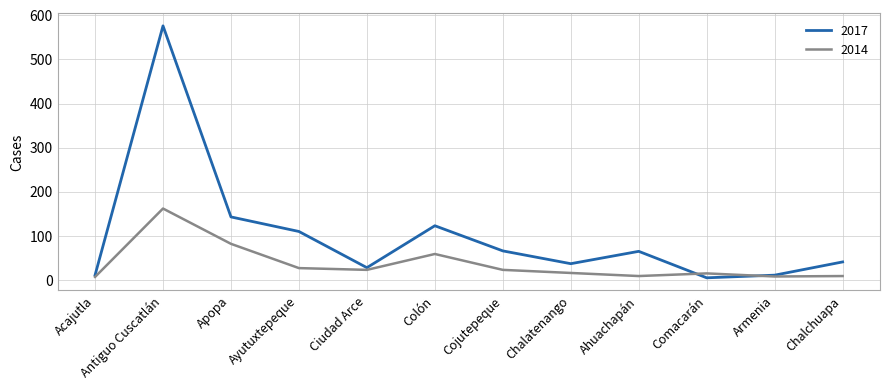

At which category is the sum across all series the highest?

Antiguo Cuscatlán